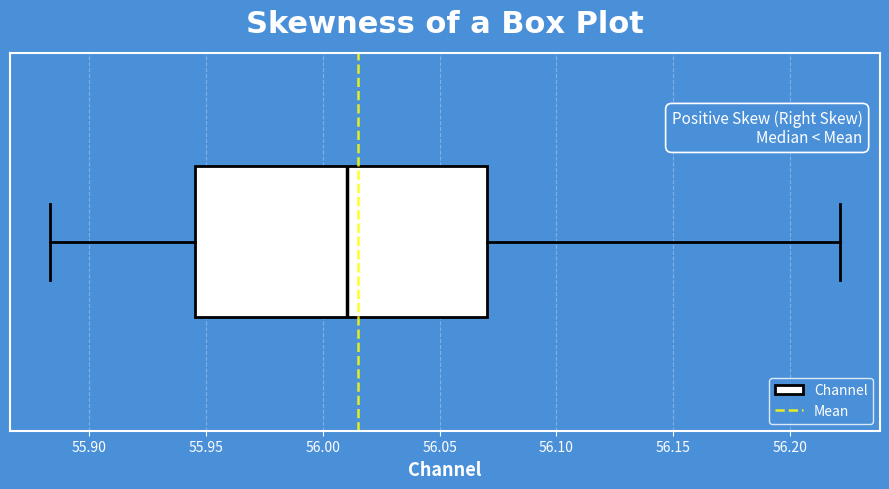

Where is the right edge of the box on the x-axis? The values are not printed on the chart, so give them approximately, as read against the axis.

56.070